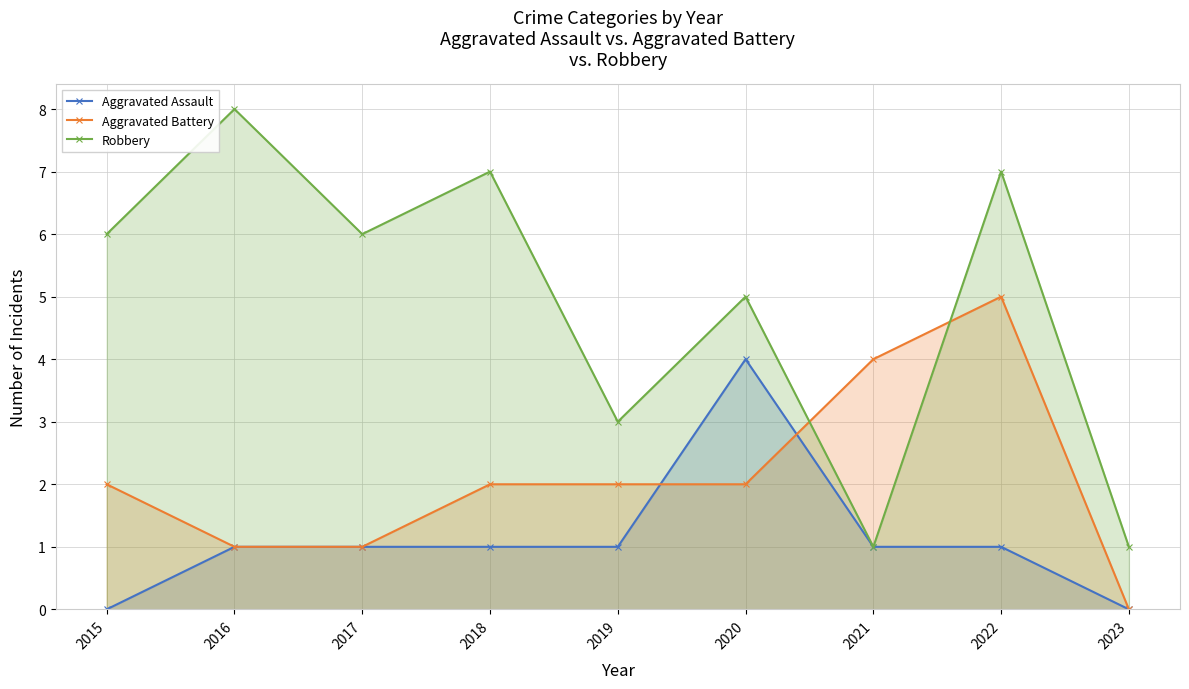

How many times do Aggravated Battery and Robbery cross each other?

2